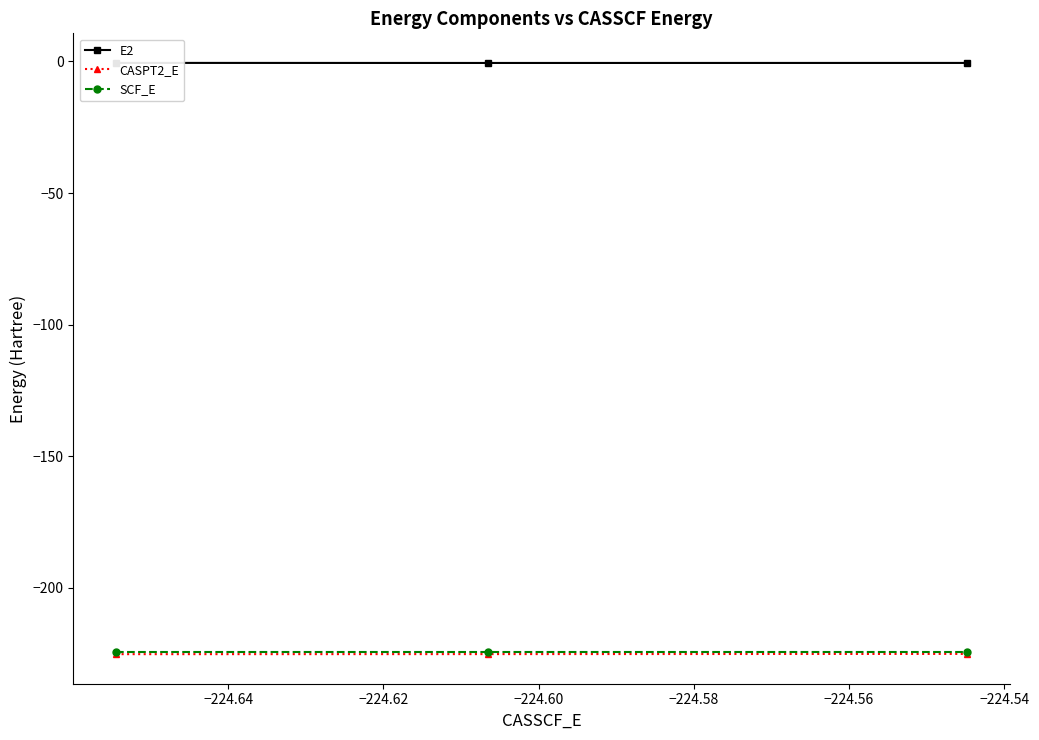

What is the minimum value for SCF_E?

-224.4